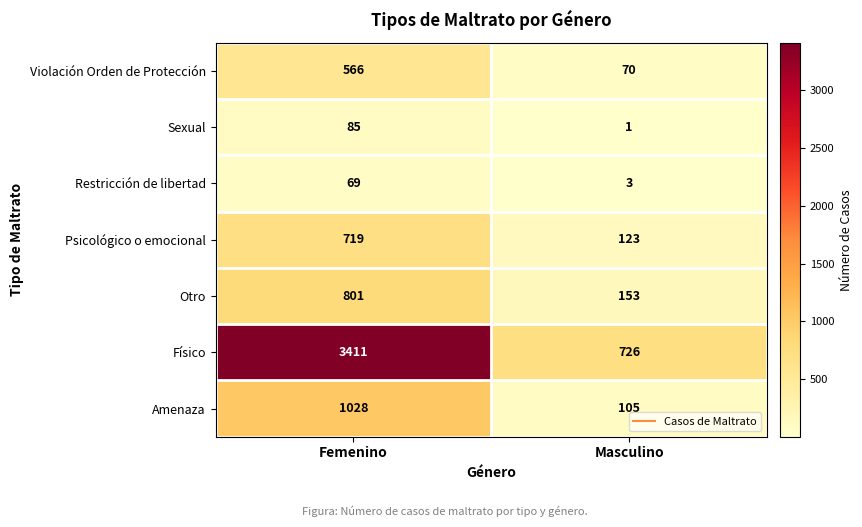

At which category is the sum across all series the highest?

Femenino